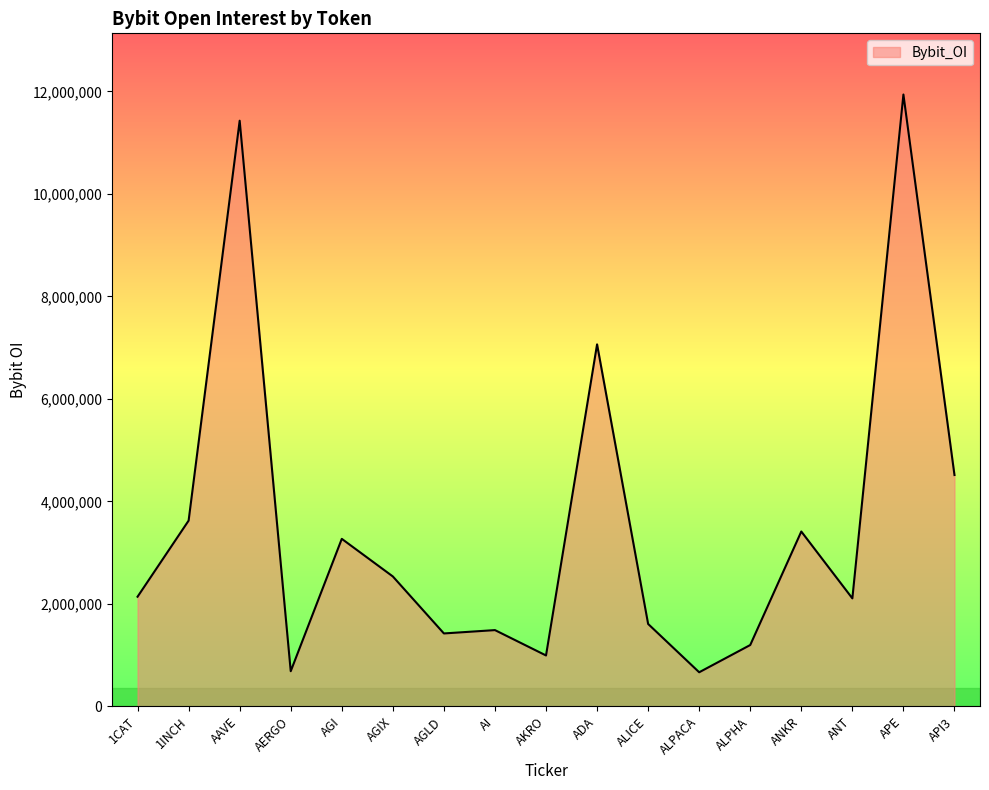

At which label is the value closest to 6302957?

ADA